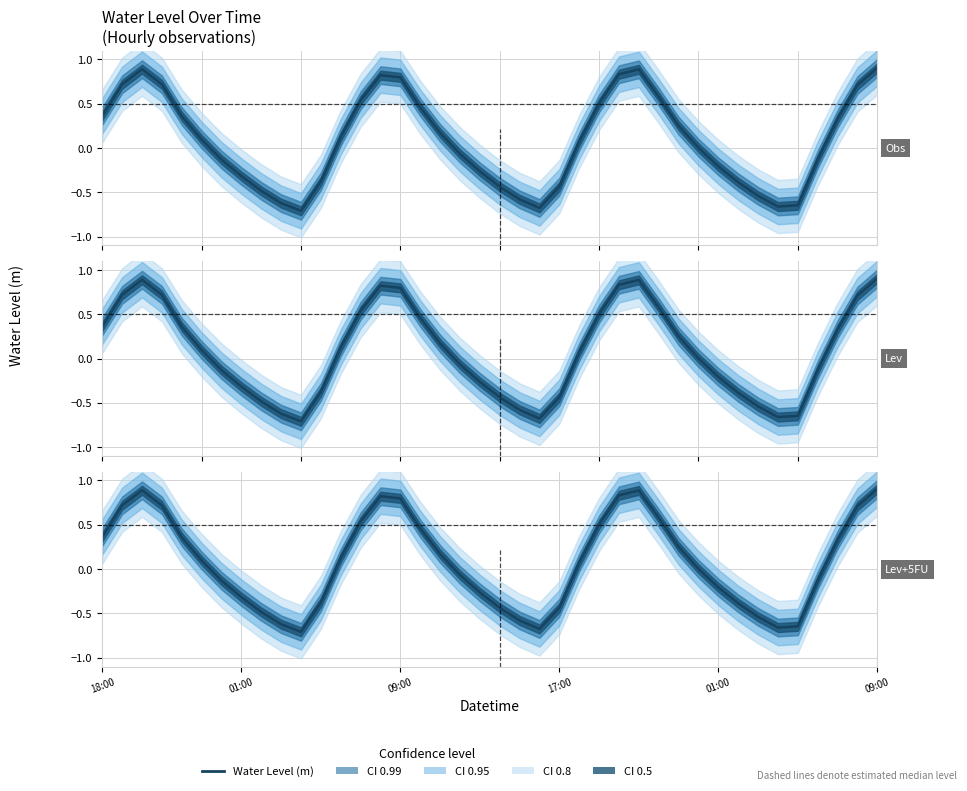

How many series are shown in this chart?

1